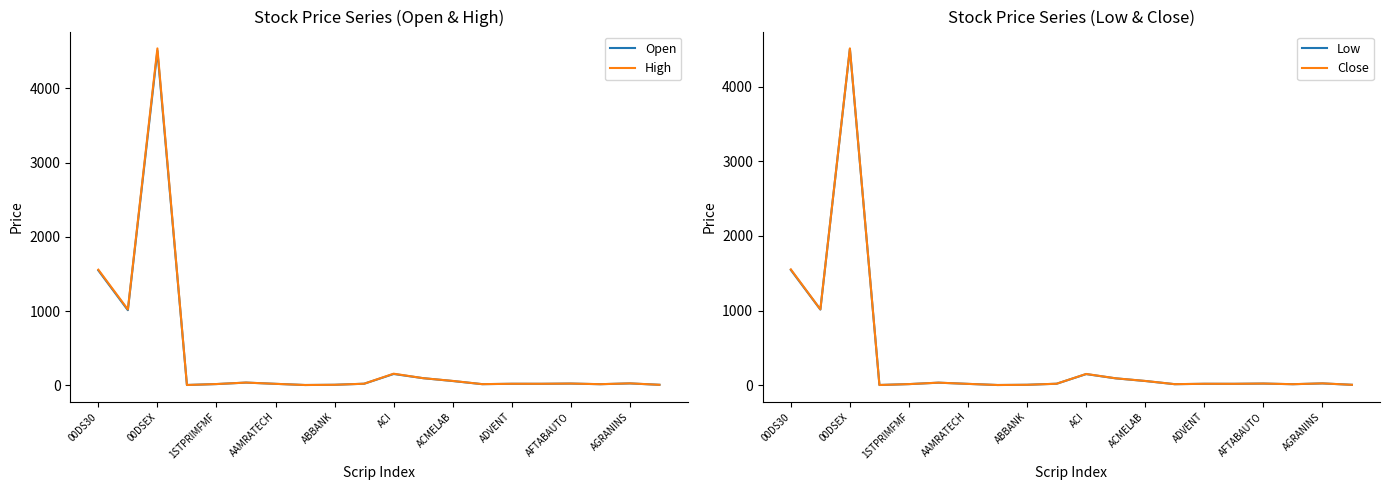

At which label is High closest to 2271?

00DS30